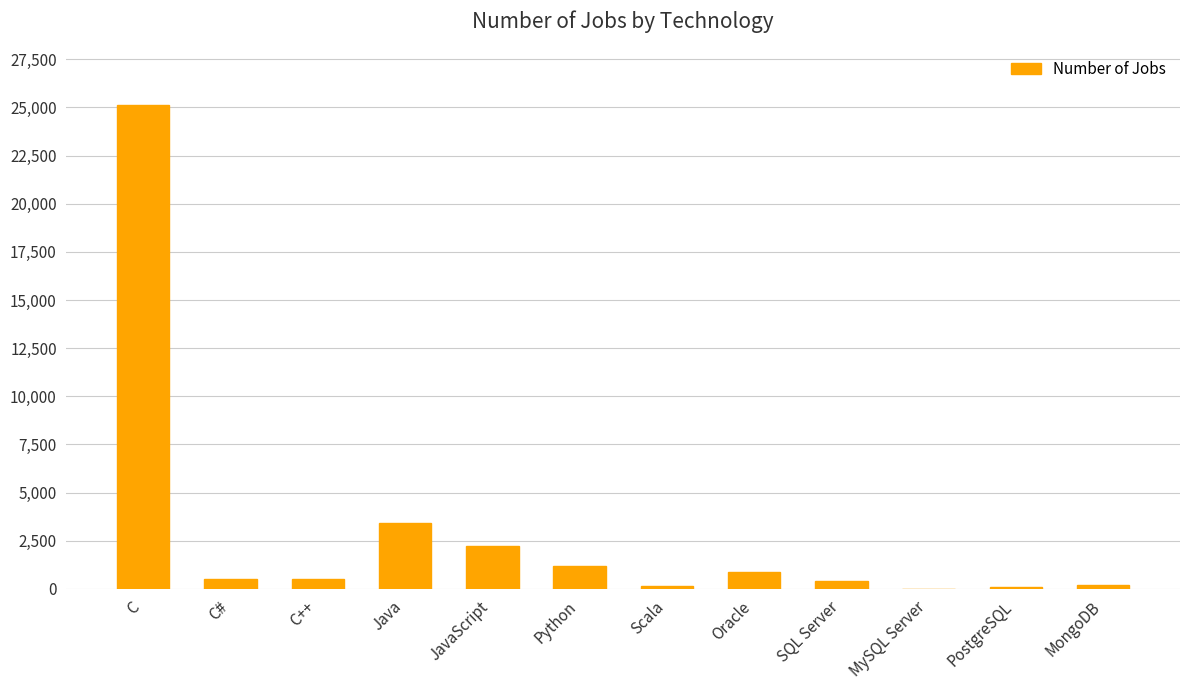

What is the greatest value displayed?

25114